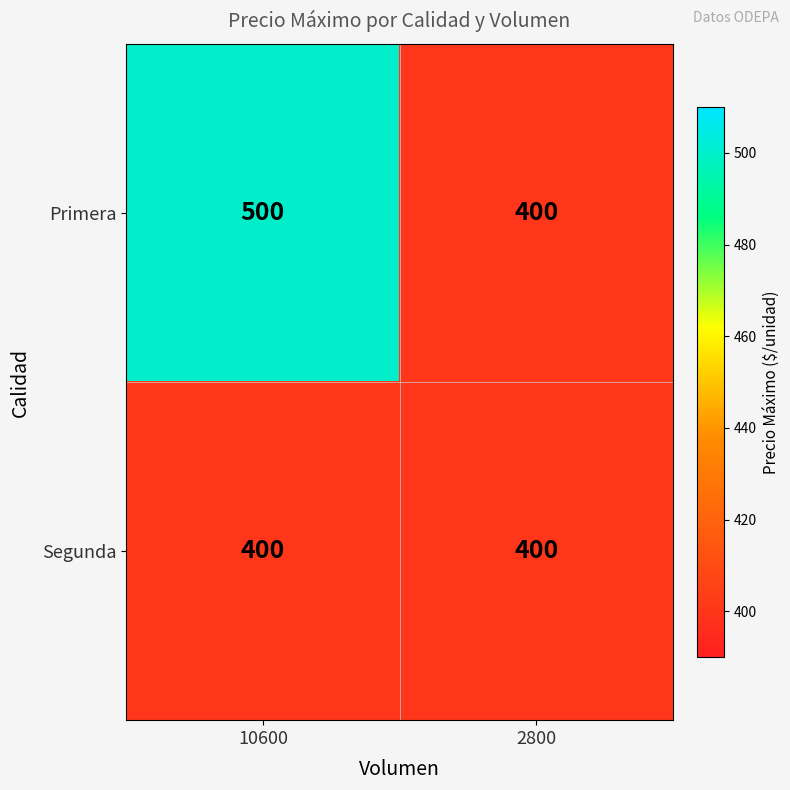

Is it true that Primera equals 850 at 10600?

False